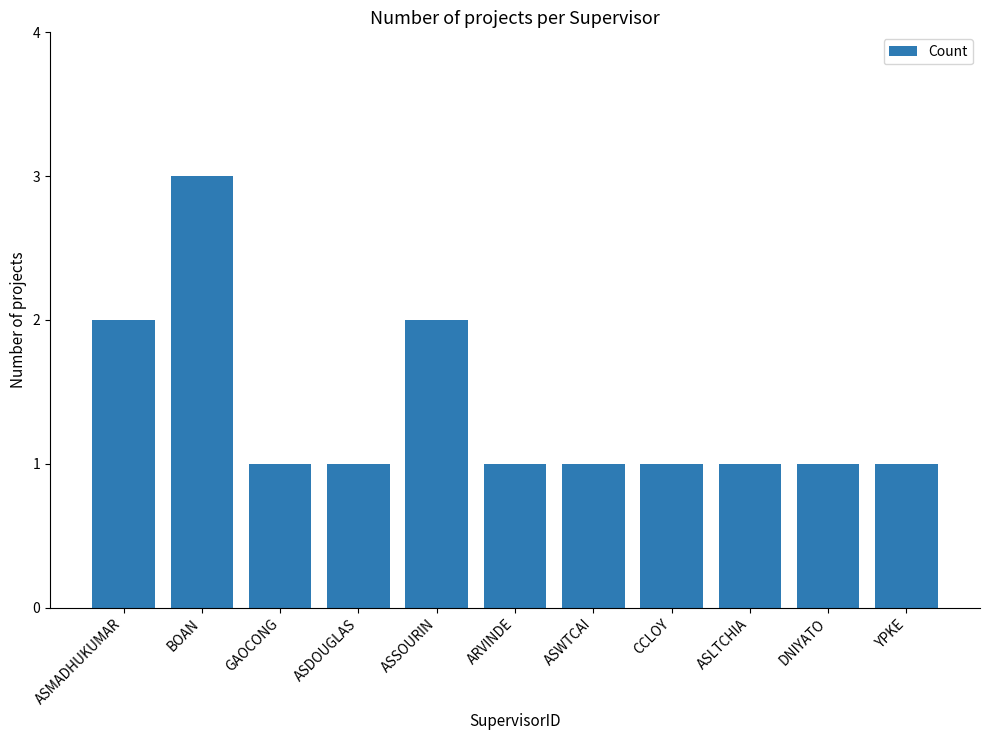

Between BOAN and ASDOUGLAS, which is larger?

BOAN